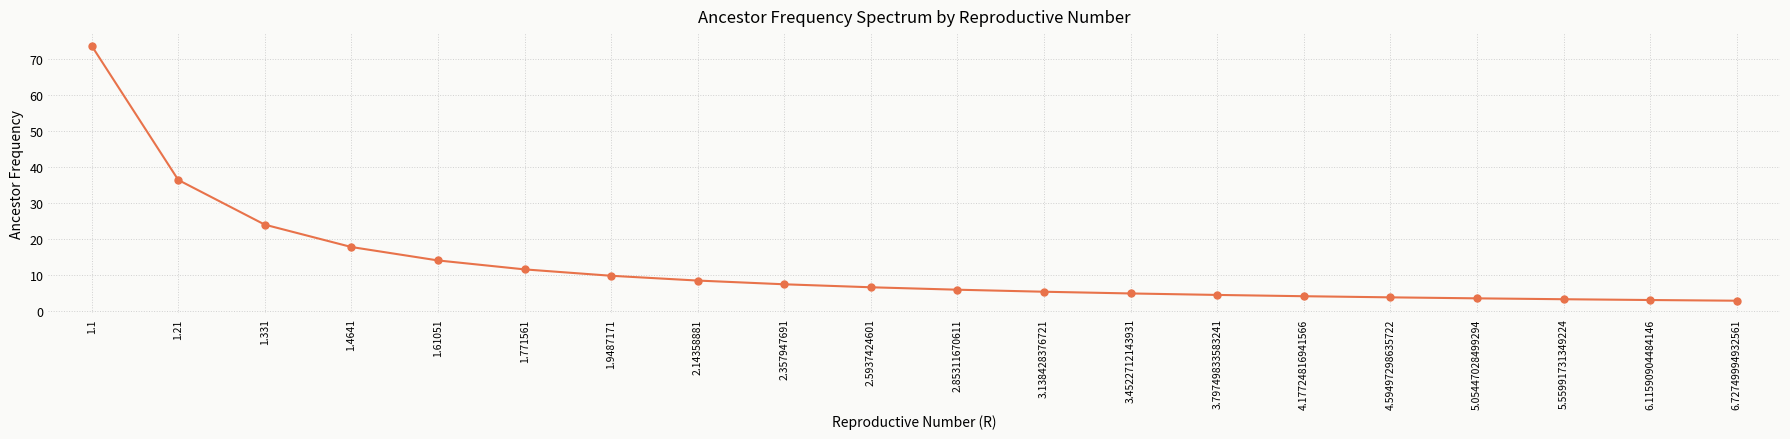

What is the approximate value at 4.17724816941566?

4.1